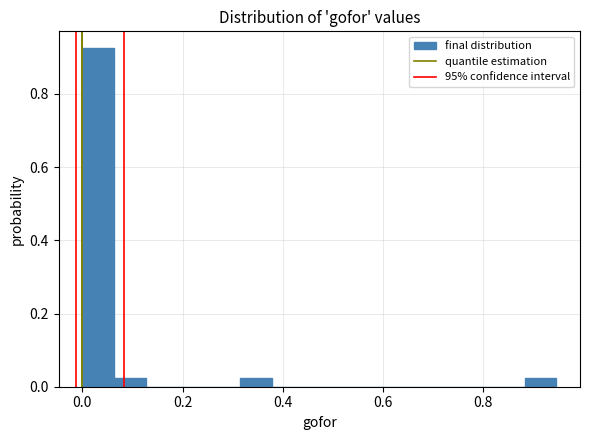

Read against the x-axis, roughly where is the centre of the tallest bar?

0.04